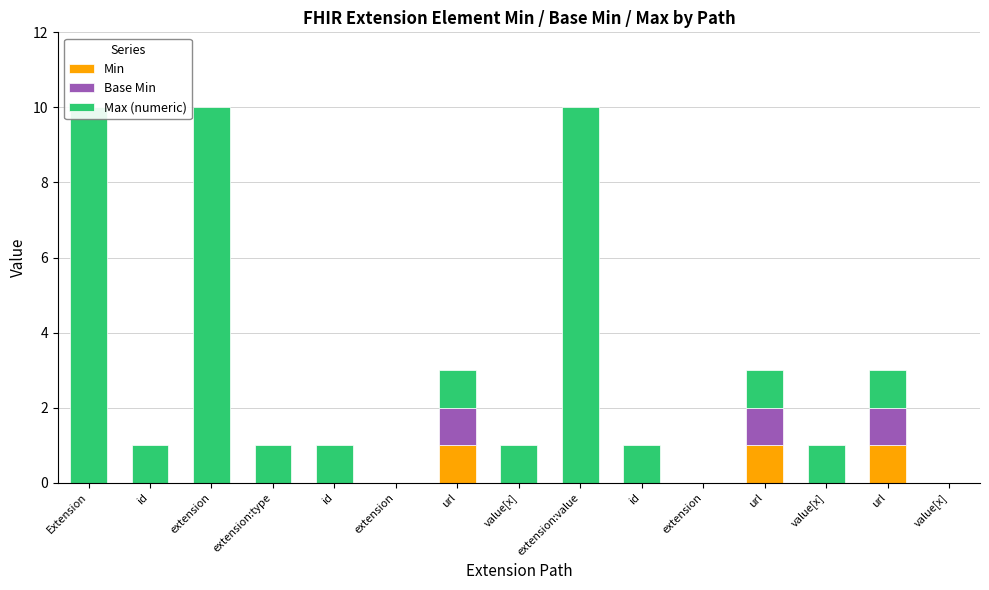

What is the greatest value displayed?

10